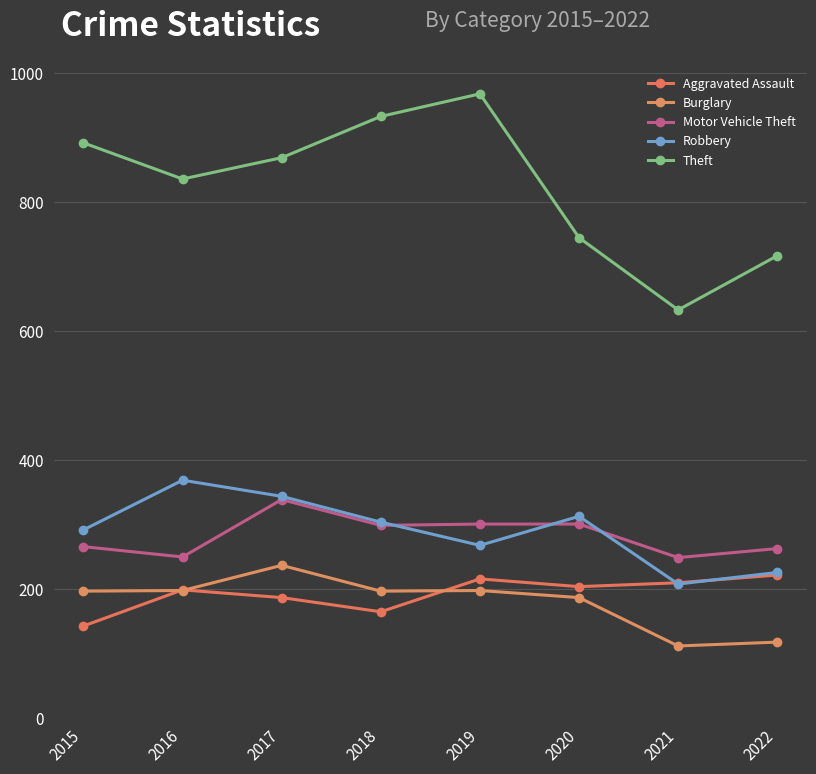

What value does the Burglary series have at 2015?

197